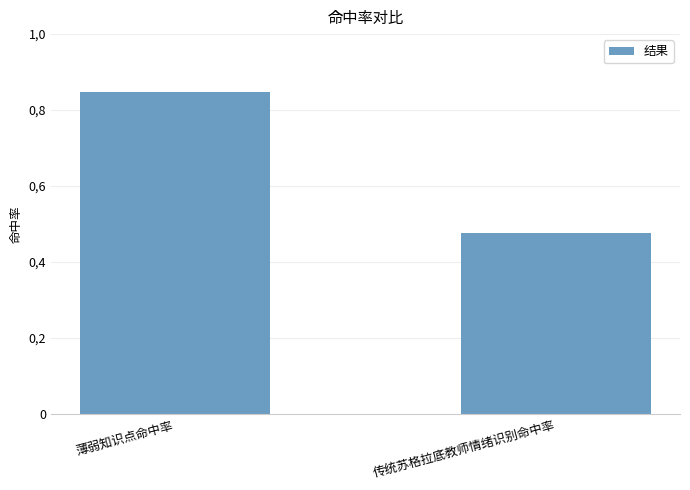

What is the label of the 2nd bar from the left?

传统苏格拉底教师情绪识别命中率